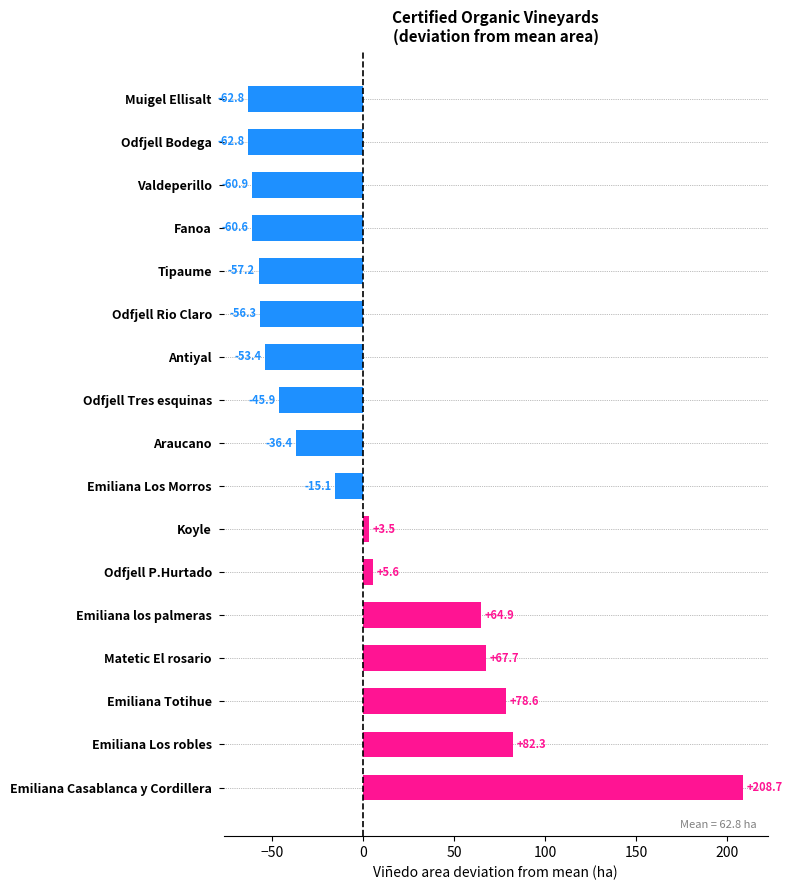

Reading bottom to top, transcribe all the data shown in this chart.

Emiliana Casablanca y Cordillera=208.7	Emiliana Los robles=82.3	Emiliana Totihue=78.6	Matetic El rosario=67.7	Emiliana los palmeras=64.9	Odfjell P.Hurtado=5.6	Koyle=3.5	Emiliana Los Morros=-15.1	Araucano=-36.4	Odfjell Tres esquinas=-45.9	Antiyal=-53.4	Odfjell Rio Claro=-56.3	Tipaume=-57.2	Fanoa=-60.6	Valdeperillo=-60.9	Odfjell Bodega=-62.8	Muigel Ellisalt=-62.8